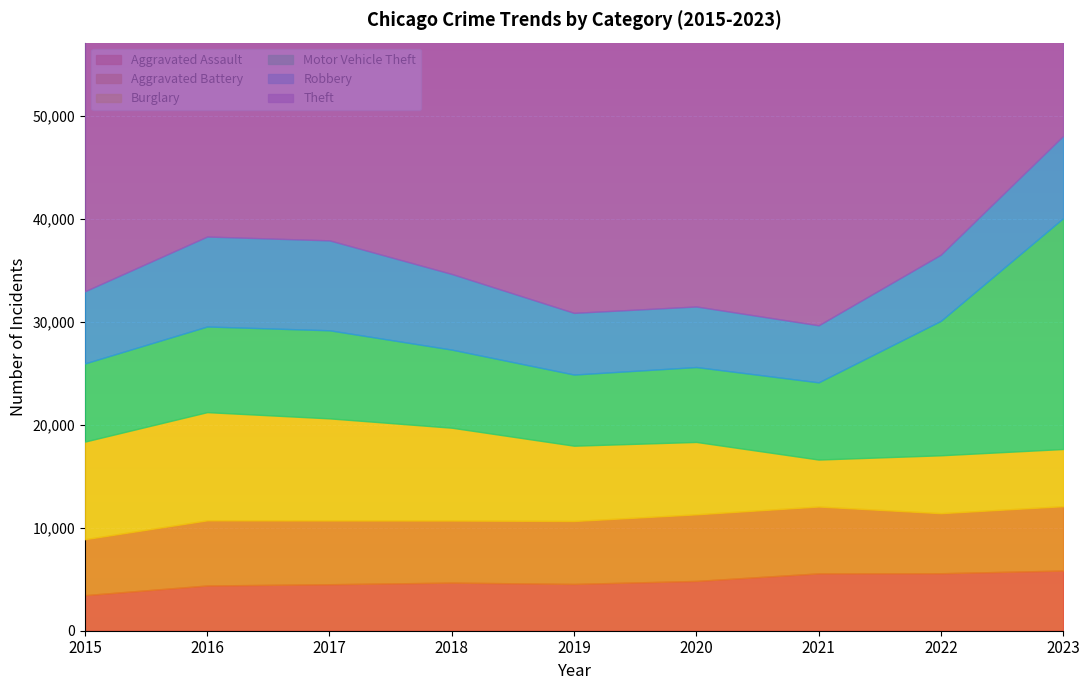

List the series in order of their peak value, lowest first.

Aggravated Assault, Aggravated Battery, Robbery, Burglary, Motor Vehicle Theft, Theft